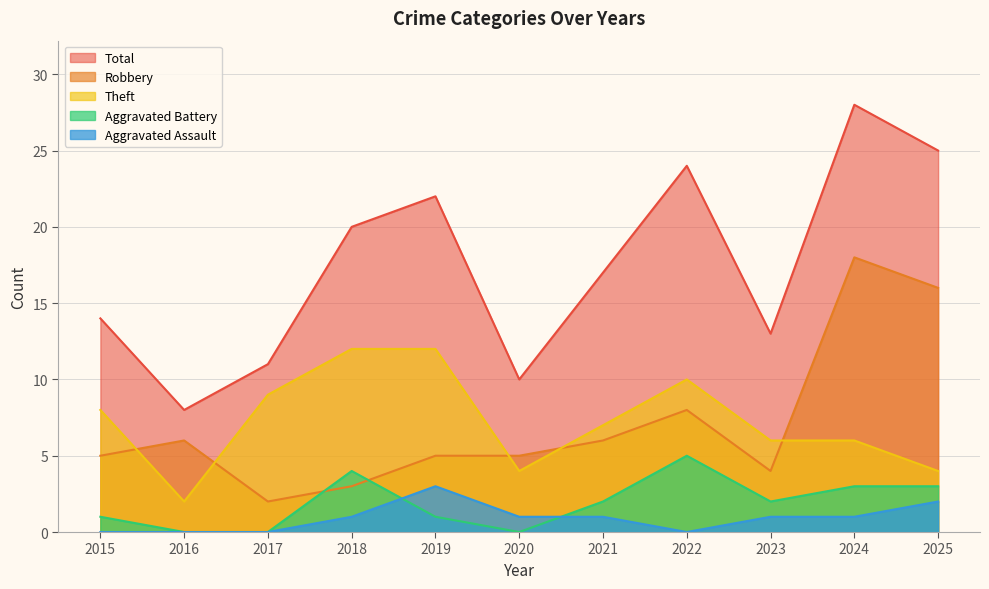

Between 2016 and 2017, which series saw the biggest shift?

Theft